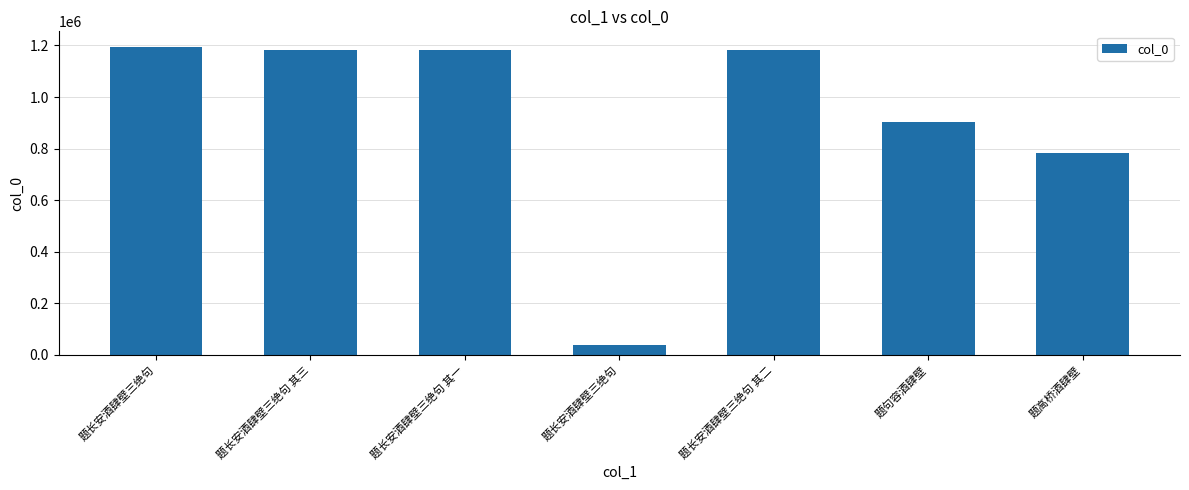

How many bars are there in total?

7